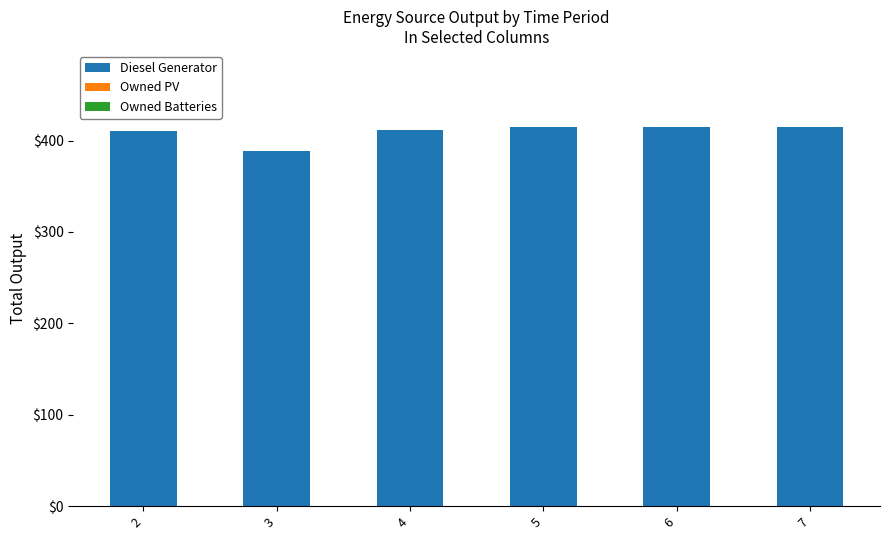

Which has a higher value, 5 or 3?

5